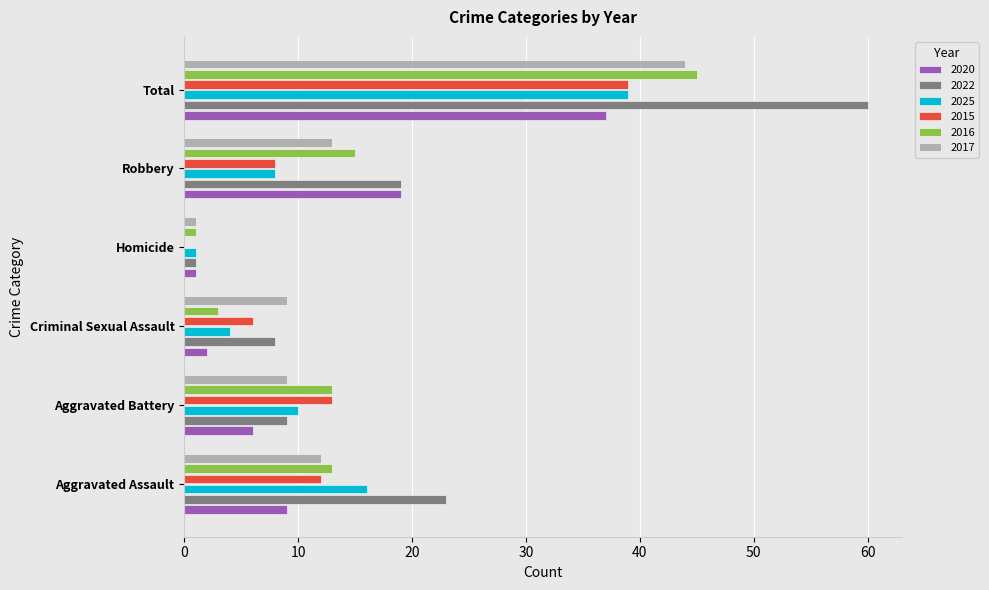

Which series changed the most between Criminal Sexual Assault and Robbery?

2020